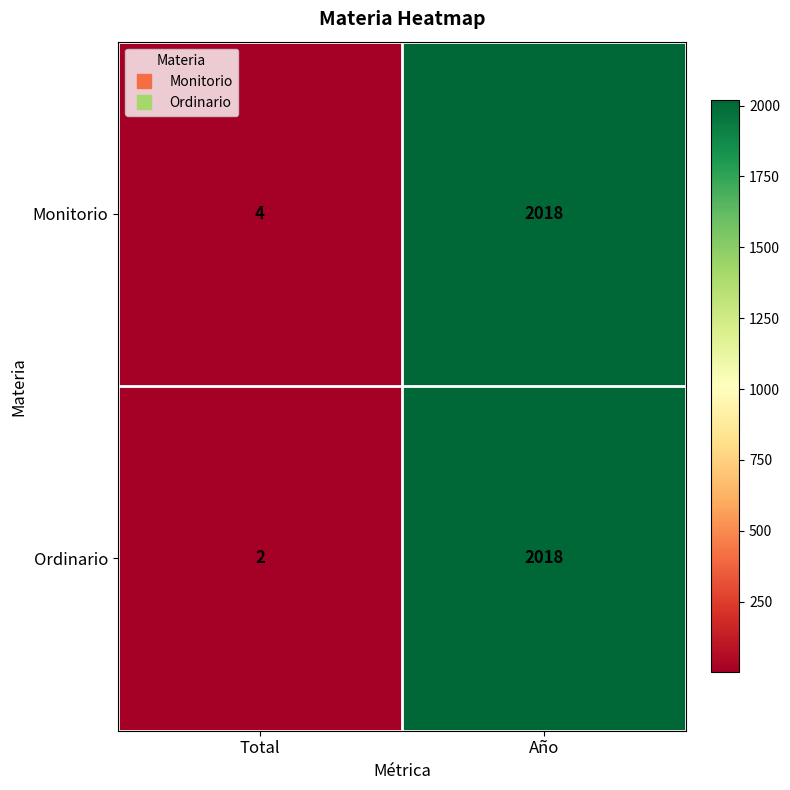

What is the average value of the Monitorio series?

1011